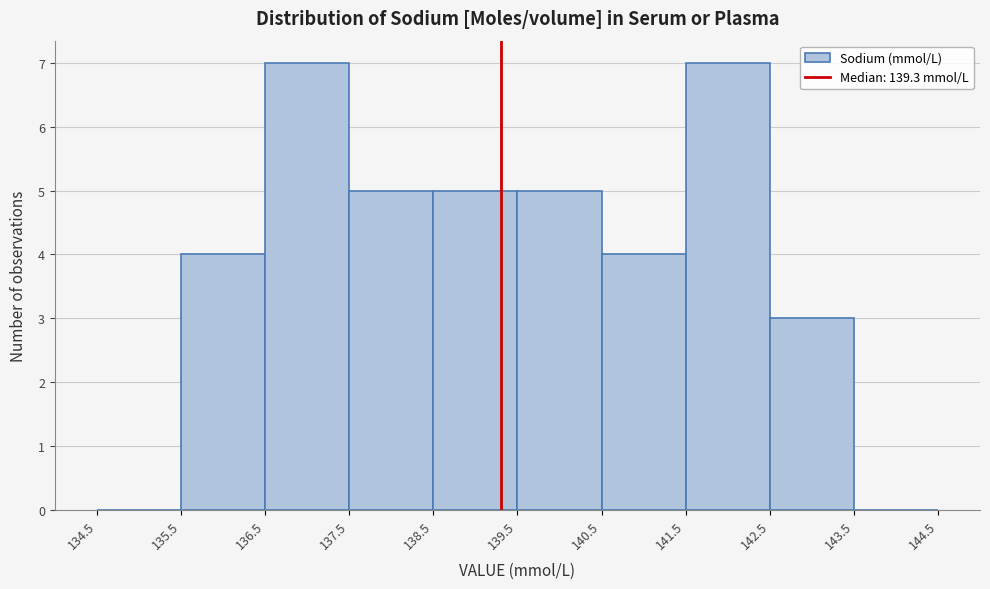

Reading left to right, list every bar in this chart as the range it spans on the x-axis followed by its height. The values are not printed on the chart, so give them approximately, as read against the axis.

134.5 to 135.5: 0
135.5 to 136.5: 4
136.5 to 137.5: 7
137.5 to 138.5: 5
138.5 to 139.5: 5
139.5 to 140.5: 5
140.5 to 141.5: 4
141.5 to 142.5: 7
142.5 to 143.5: 3
143.5 to 144.5: 0